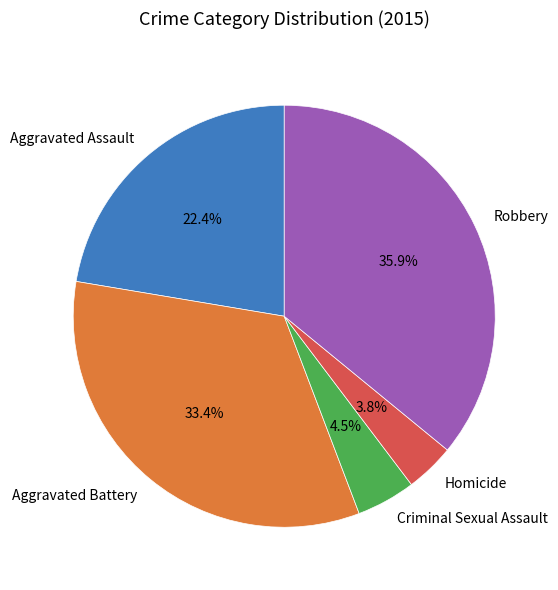

Which has a higher value, Criminal Sexual Assault or Aggravated Battery?

Aggravated Battery